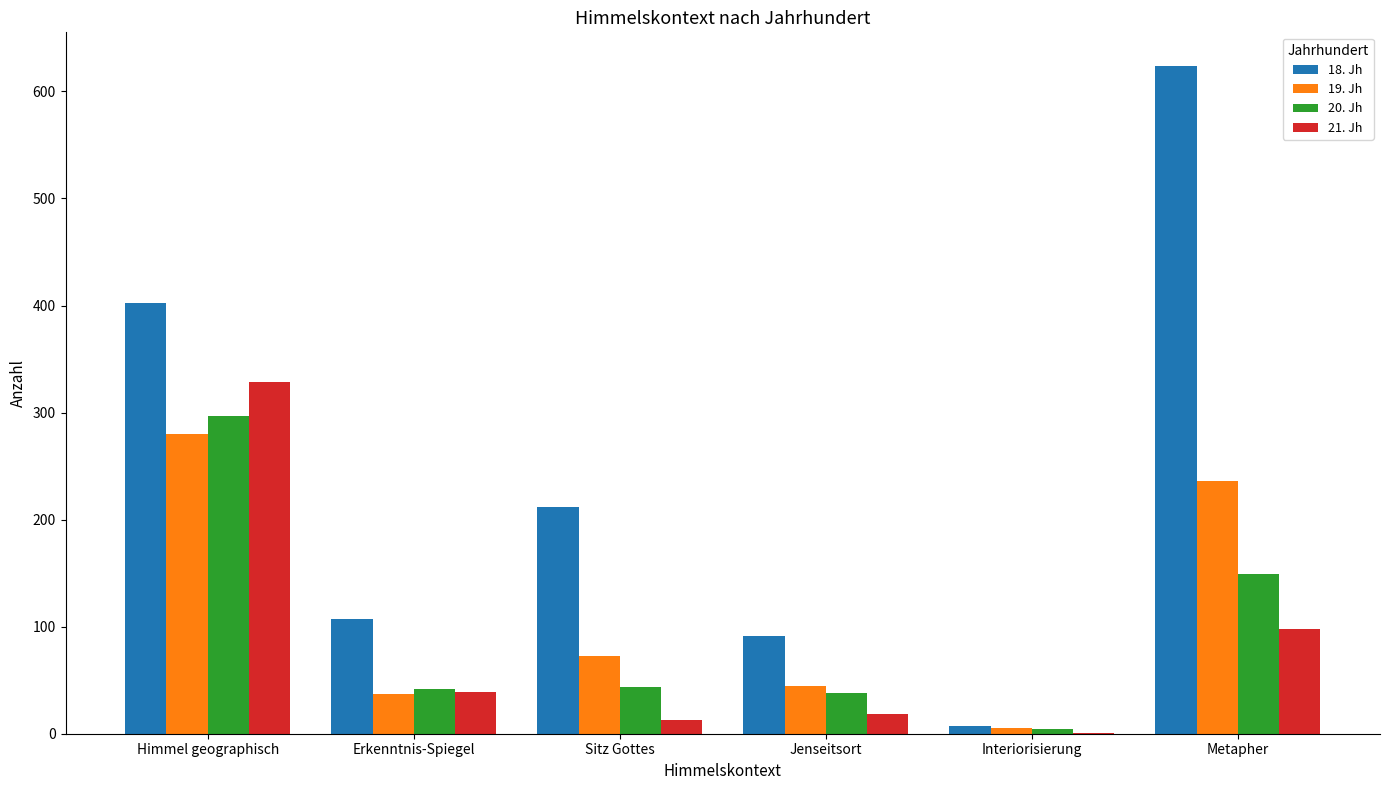

Between Himmel geographisch and Erkenntnis-Spiegel, which series saw the biggest shift?

18. Jh